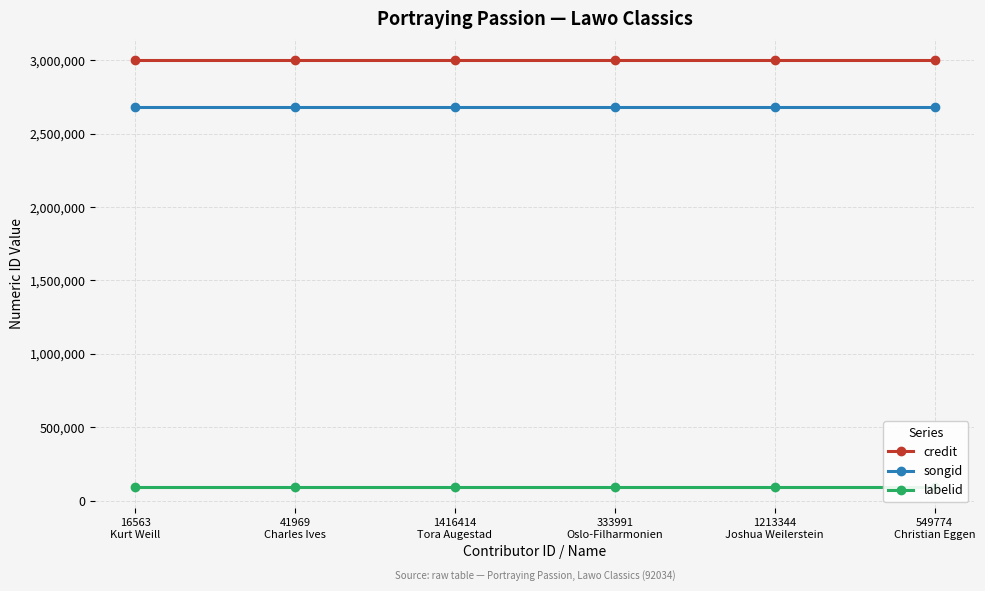

Rank the series at 333991
Oslo-Filharmonien from highest to lowest value.

credit, songid, labelid